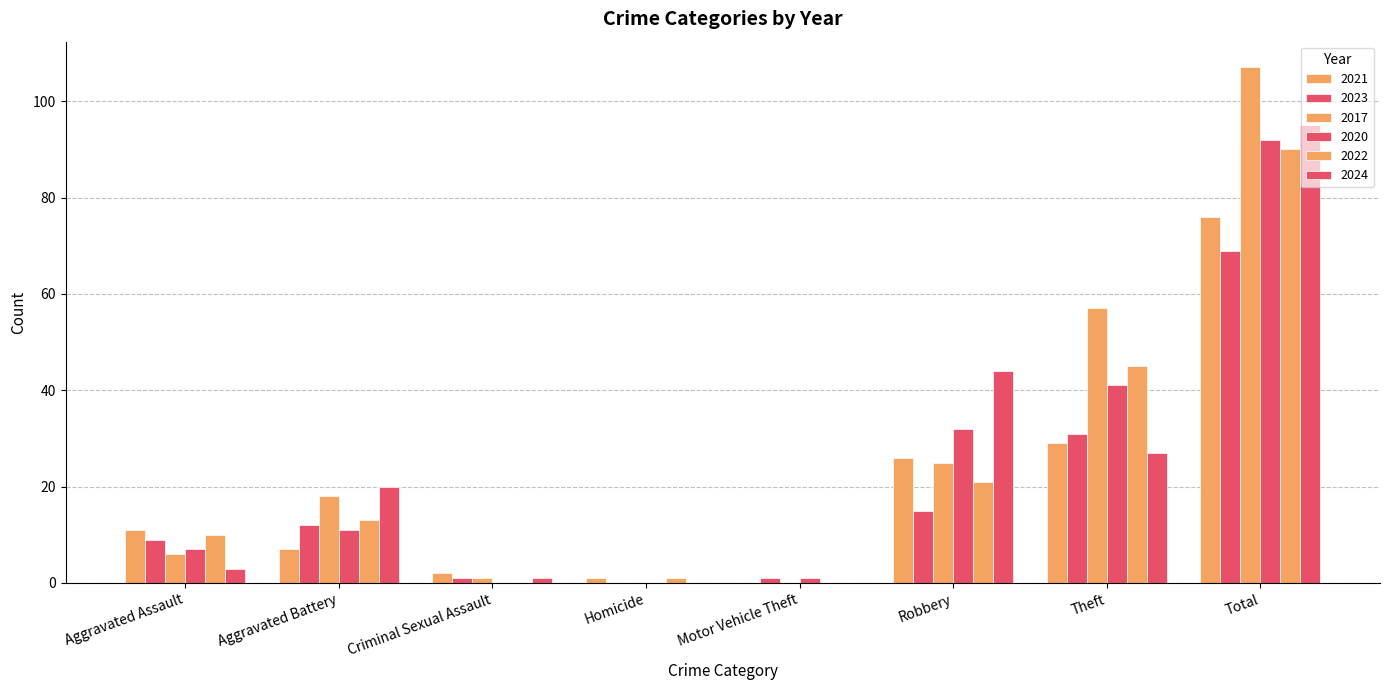

Which has a higher value, Criminal Sexual Assault or Robbery?

Robbery